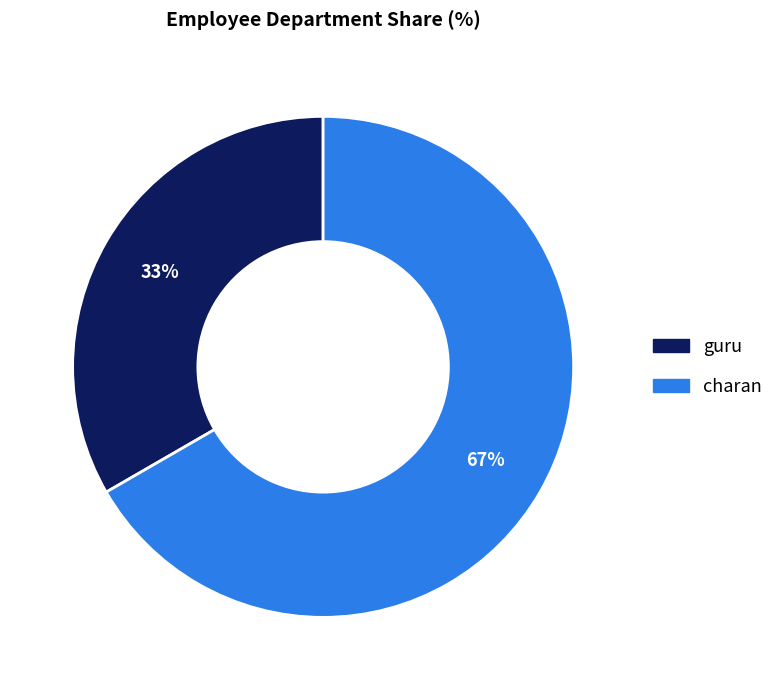

Which category has the smallest portion of the pie?

guru